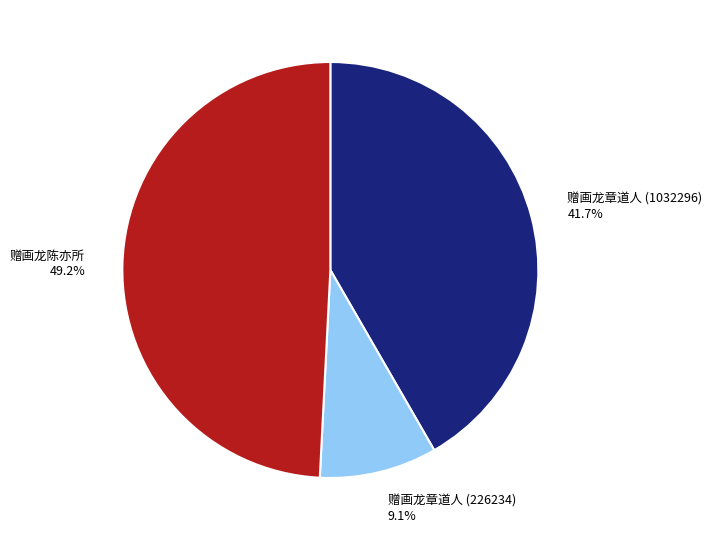

Does any single category account for the majority?

No